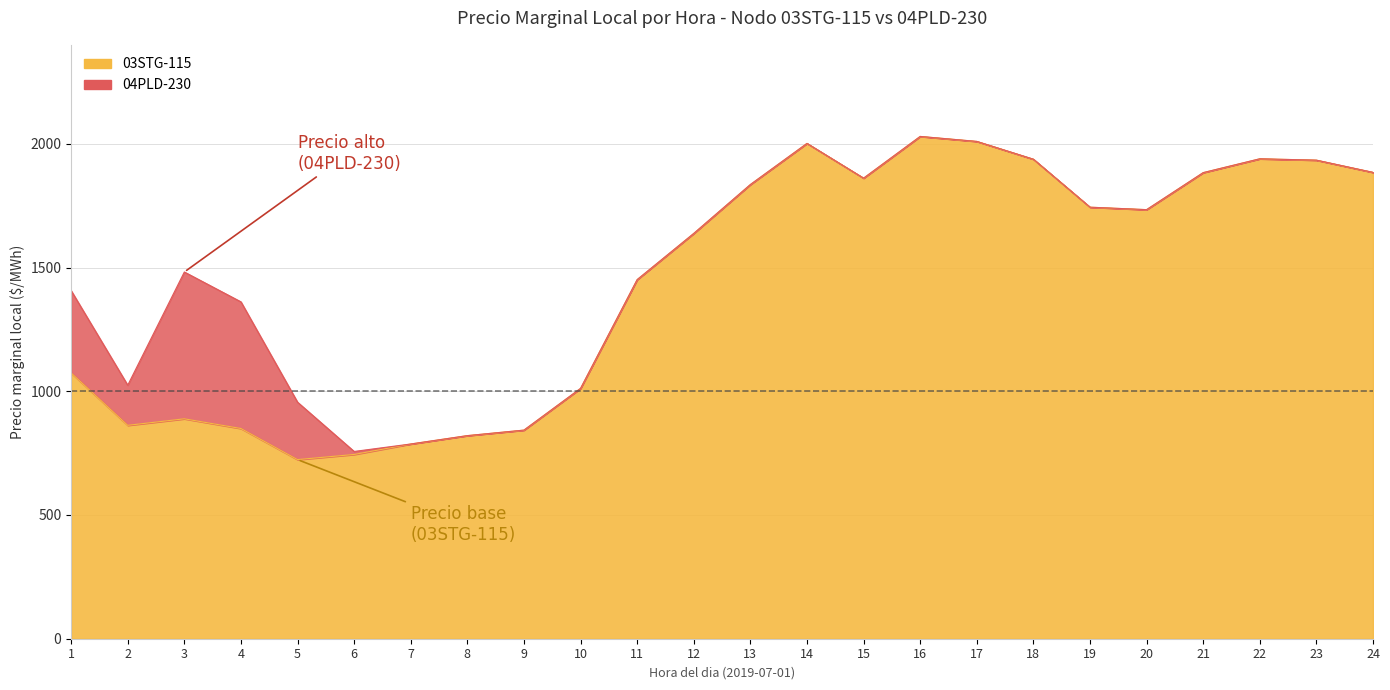

True or false: the data shows 2009.7 at 17.

True